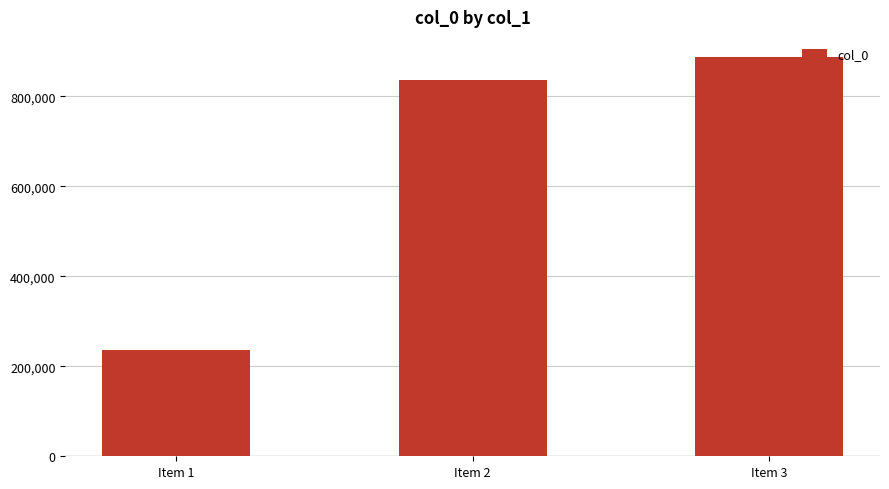

Rank the categories by value from lowest to highest.

Item 1, Item 2, Item 3